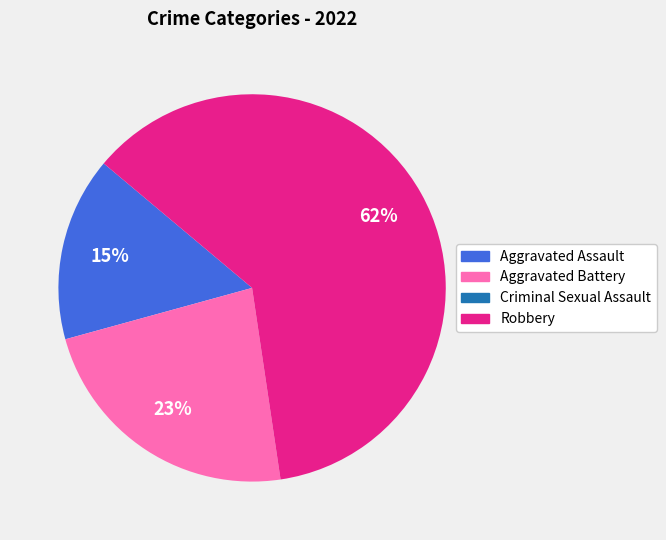

What is the largest slice in the pie chart?

Robbery